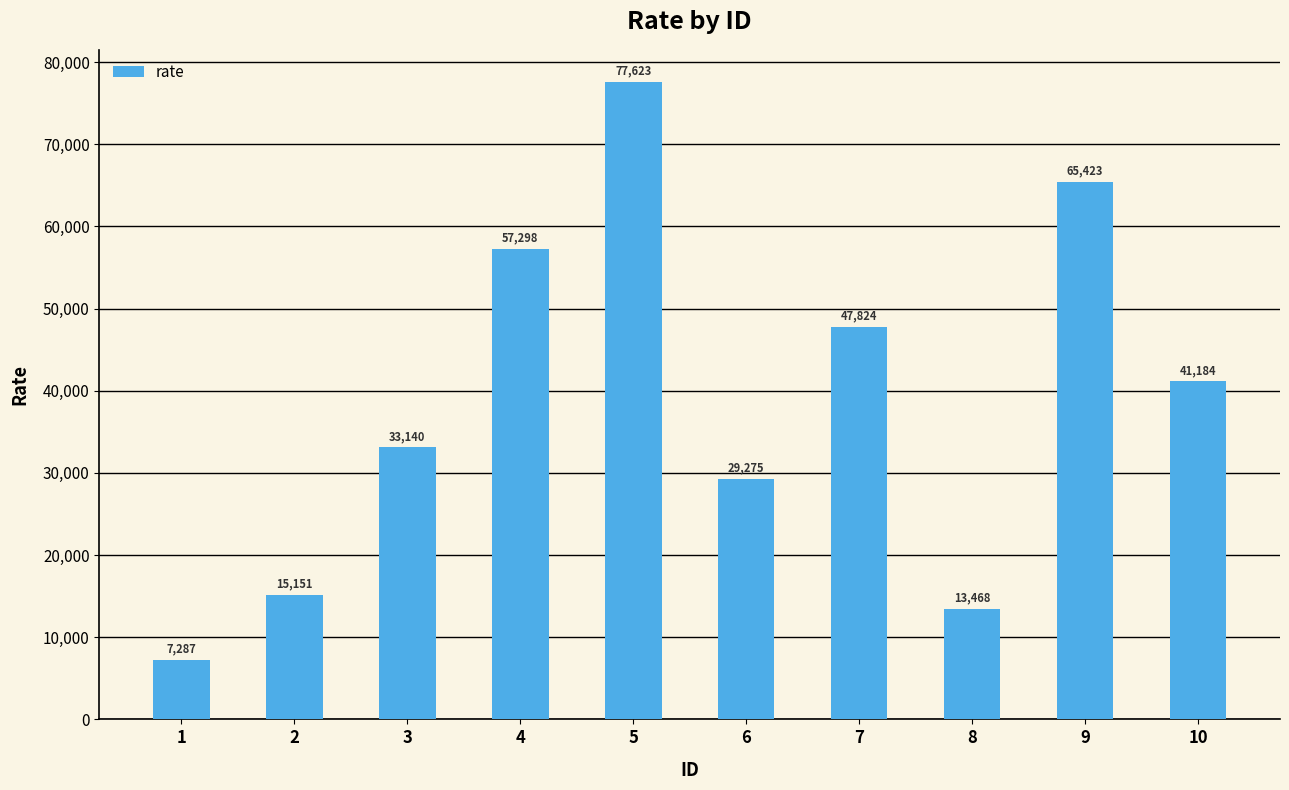

True or false: the data shows 13468 at 8.

True